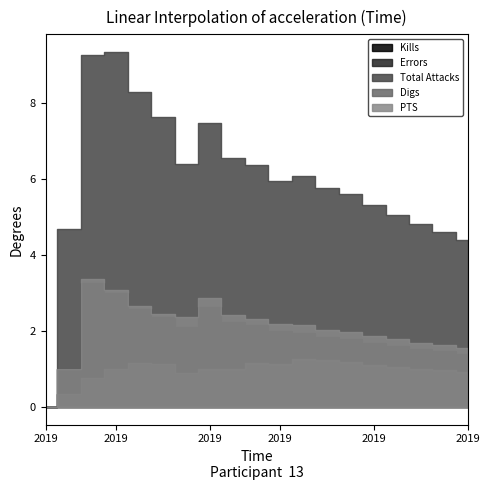

How many interior local valleys does the Kills series have?

1